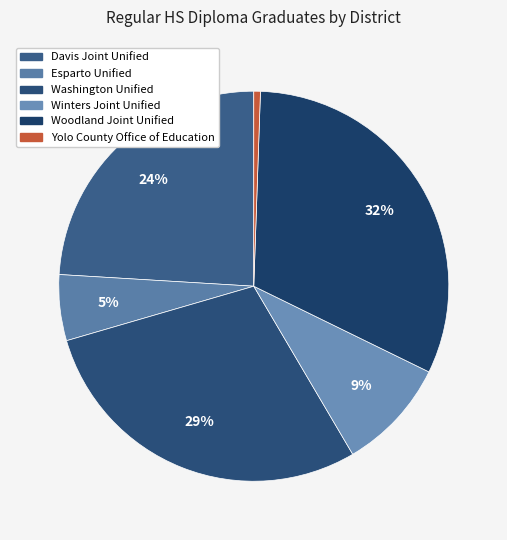

Count the number of slices in the pie.

6